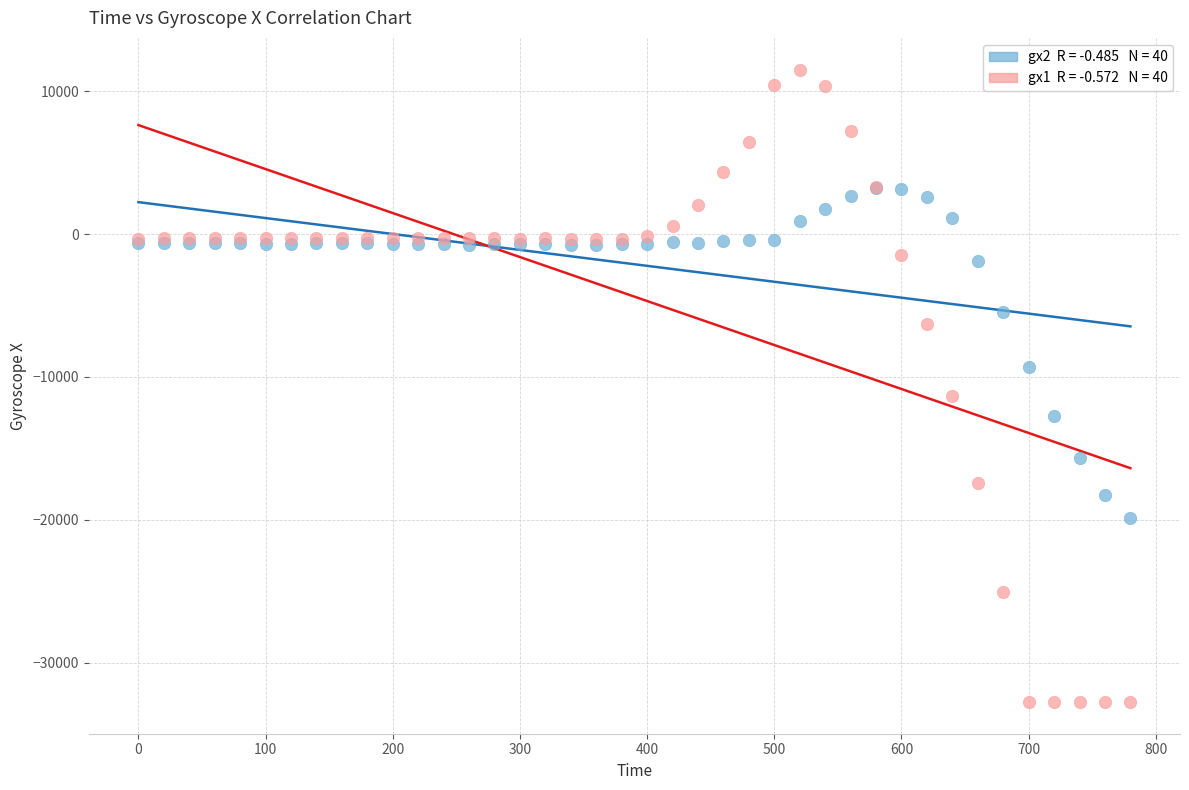

Across all series, what Y value is closest to -10626?

-11310